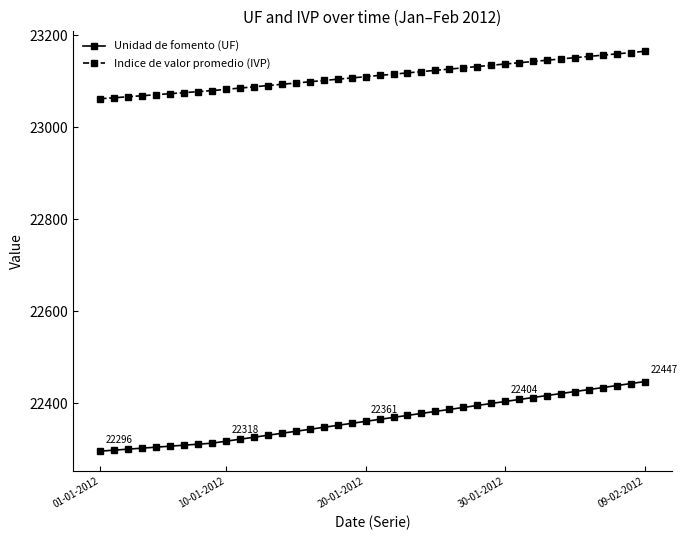

What is the value of the Indice de valor promedio (IVP) point at the 27th from the left?

23129.1